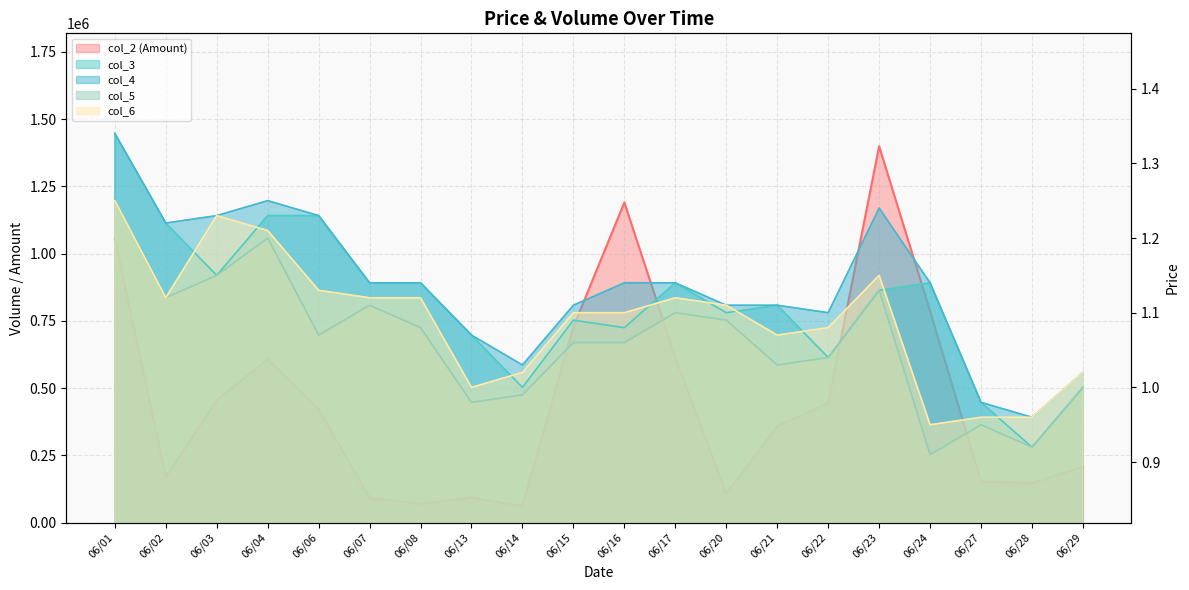

True or false: col_2 has a value of 137077.4 at 06/29.

False